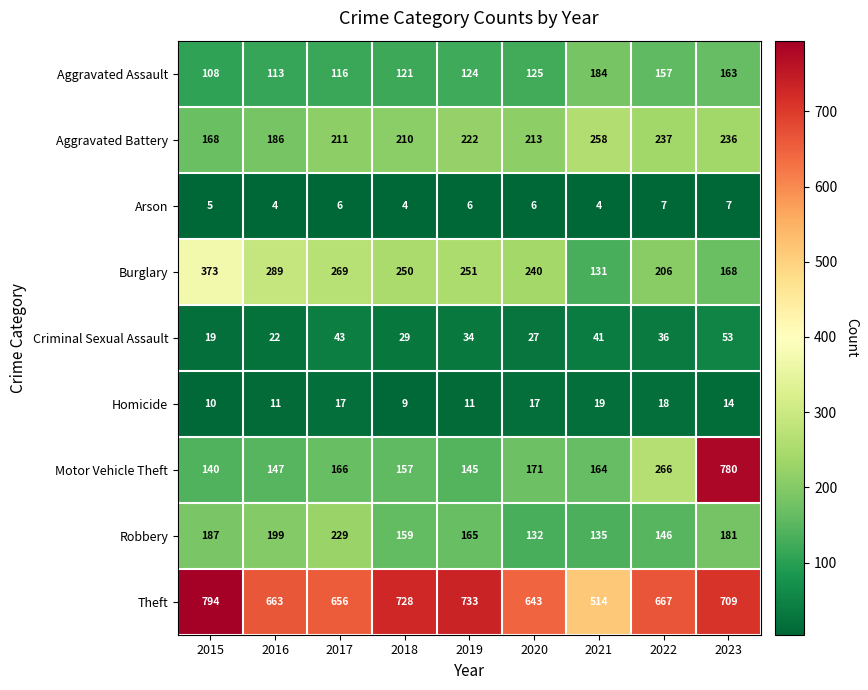

What value does the Theft series have at 2015?

794